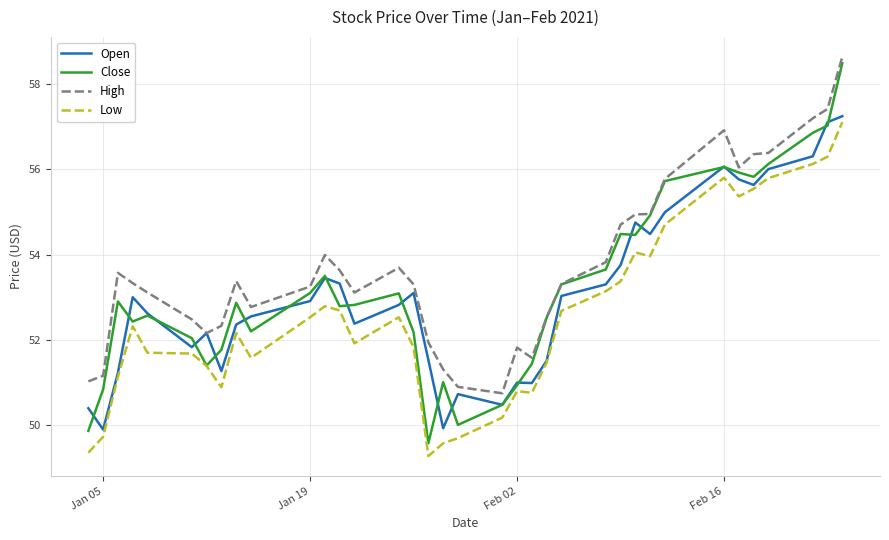

True or false: Low and High cross at least once.

False